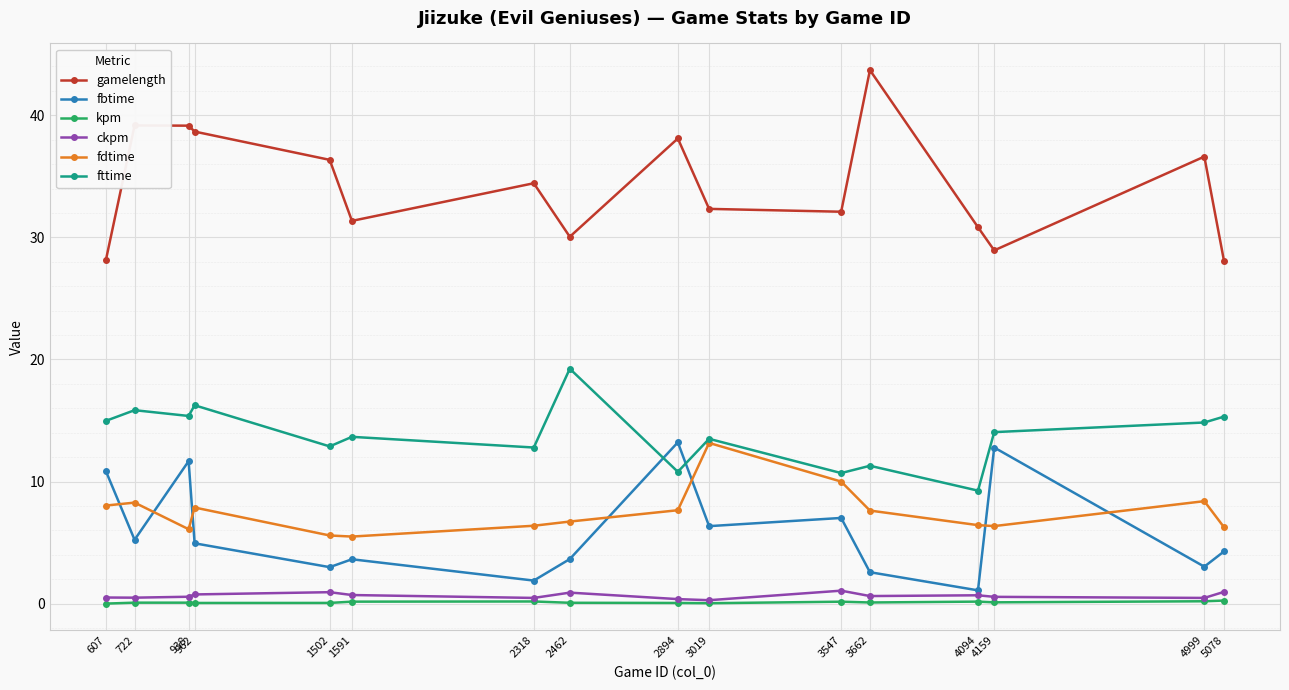

What is the difference between the gamelength values at 938 and 5078?

11.1